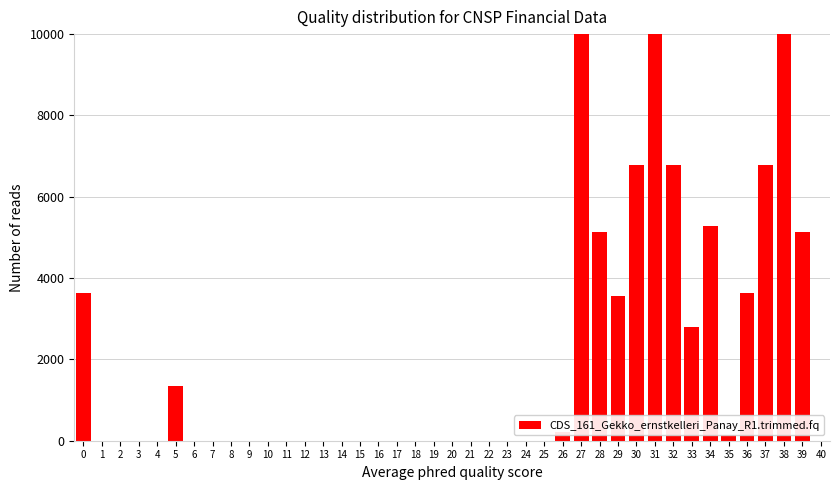

What is the change in value from 12 to 33?

+2785.7